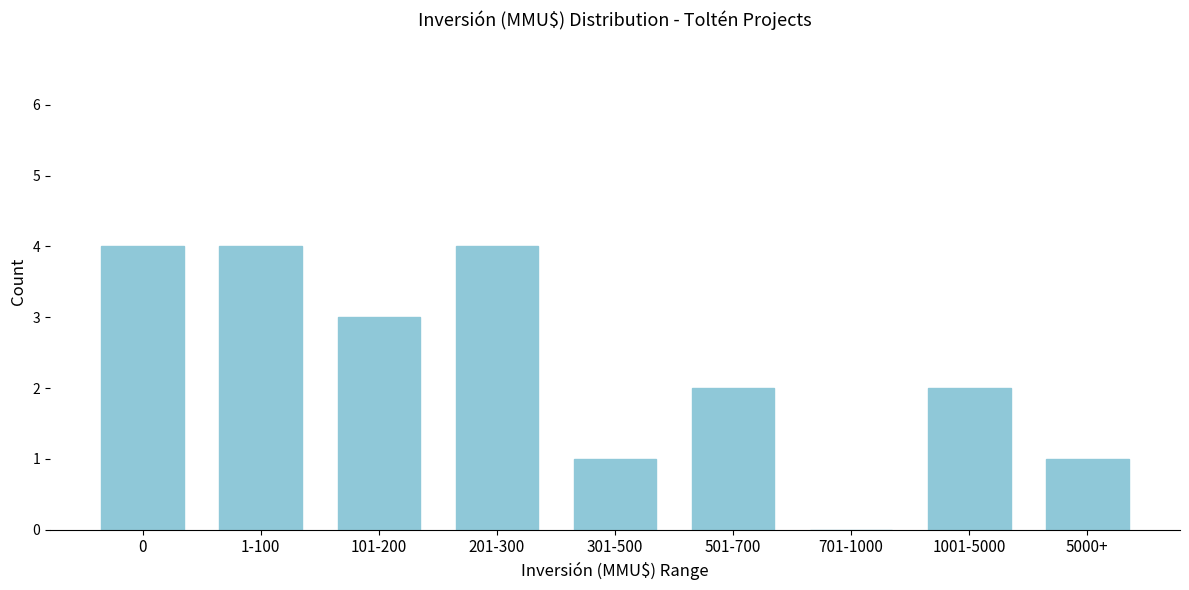

Reading right to left, what are all the values shown in this chart?

5000+=1	1001-5000=2	701-1000=0	501-700=2	301-500=1	201-300=4	101-200=3	1-100=4	0=4